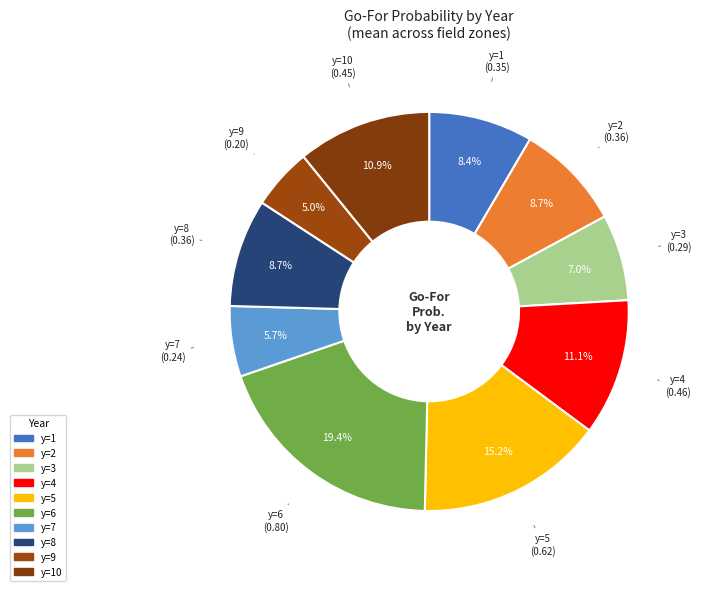

How many segments does this pie chart have?

10